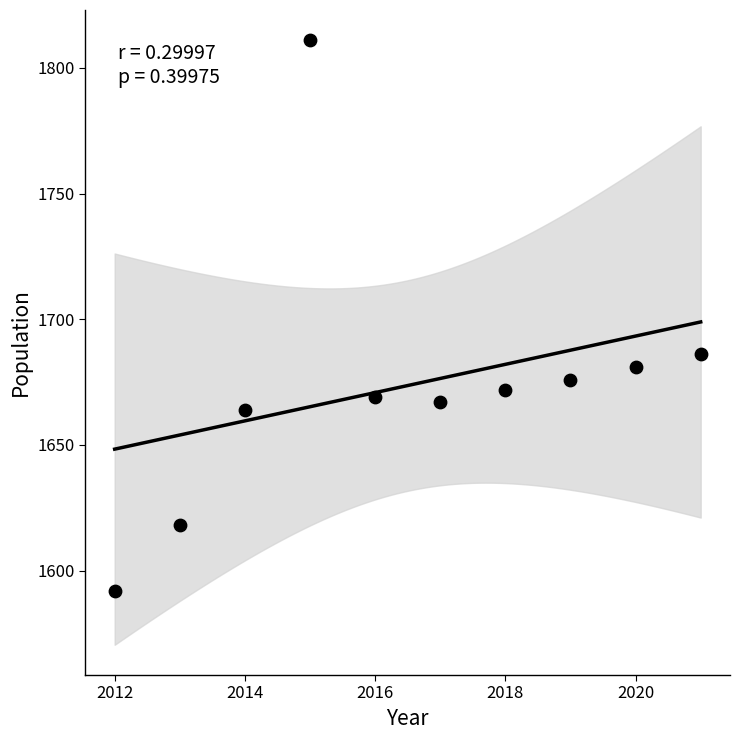

What is the range of Y values (max minus min)?

219